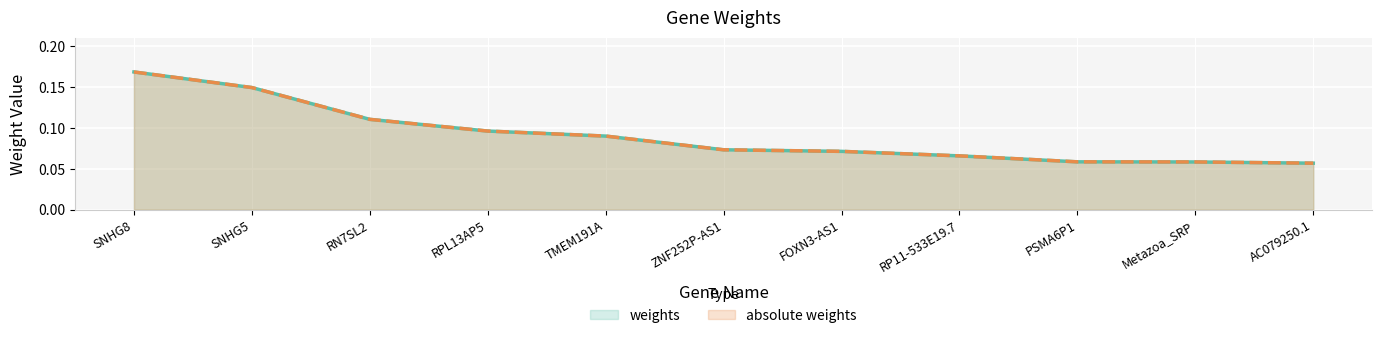

Reading left to right, transcribe all the data shown in this chart.

weights: SNHG8=0.2	SNHG5=0.1	RN7SL2=0.1	RPL13AP5=0.1	TMEM191A=0.1	ZNF252P-AS1=0.1	FOXN3-AS1=0.1	RP11-533E19.7=0.1	PSMA6P1=0.1	Metazoa_SRP=0.1	AC079250.1=0.1
absolute weights: SNHG8=0.2	SNHG5=0.1	RN7SL2=0.1	RPL13AP5=0.1	TMEM191A=0.1	ZNF252P-AS1=0.1	FOXN3-AS1=0.1	RP11-533E19.7=0.1	PSMA6P1=0.1	Metazoa_SRP=0.1	AC079250.1=0.1